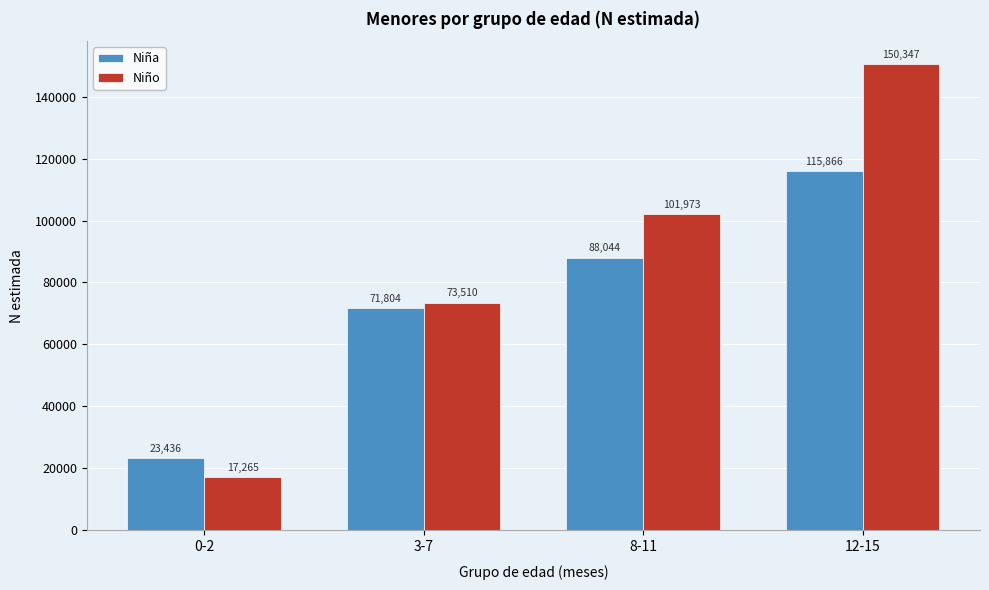

Reading left to right, what are all the values shown in this chart?

Niña: 23436	71804	88044	115866
Niño: 17265	73510	101973	150347